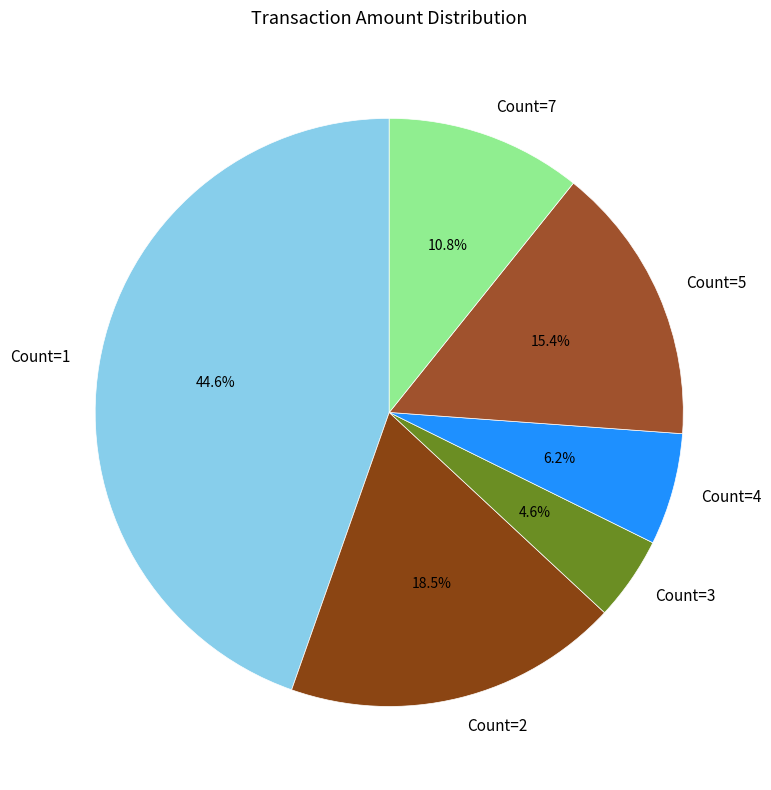

Rank the categories by value from lowest to highest.

Count=3, Count=4, Count=7, Count=5, Count=2, Count=1